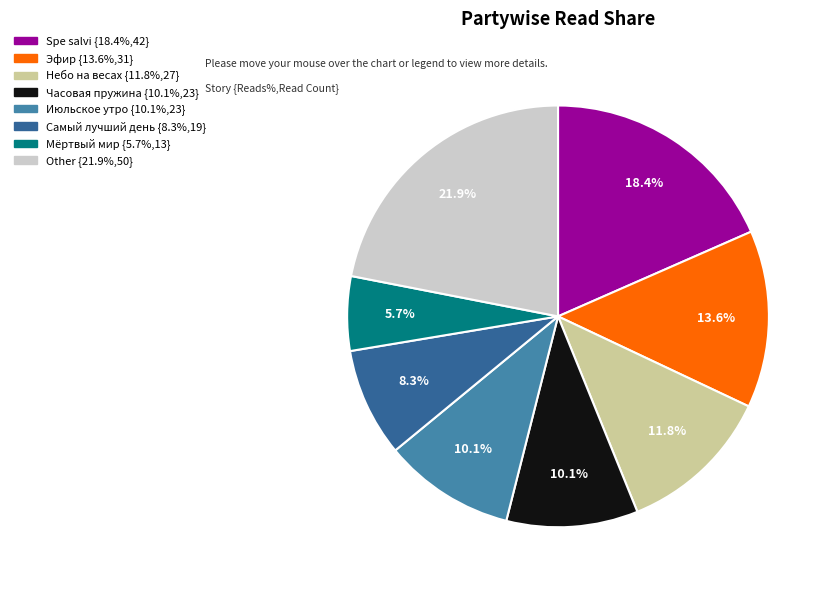

Does any single category account for the majority?

No